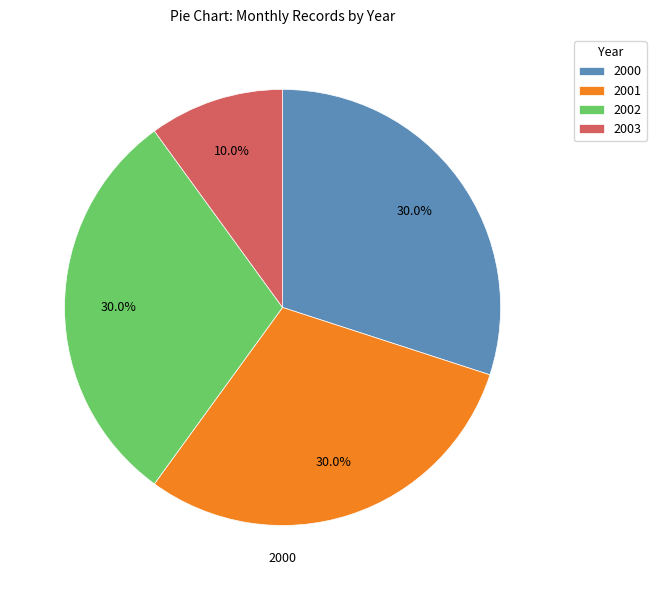

How many segments does this pie chart have?

4